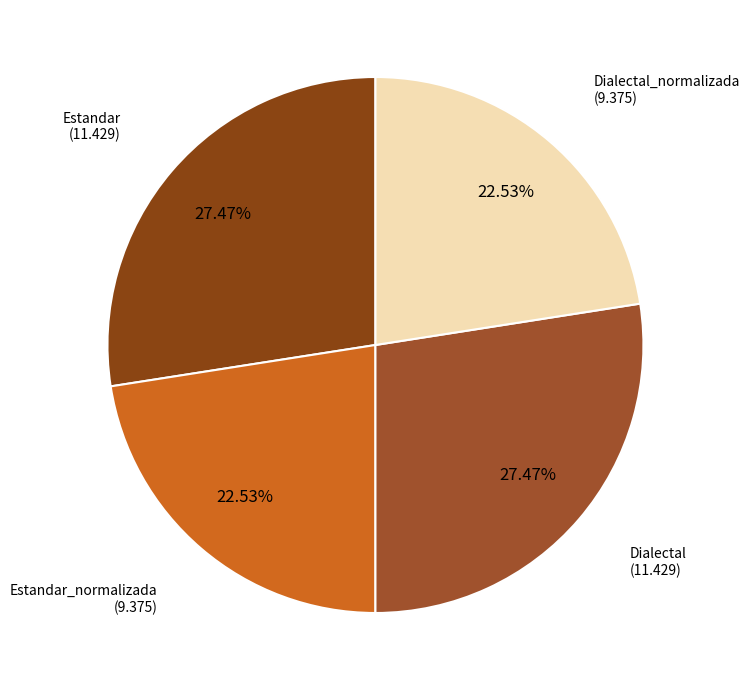

Which category has the biggest portion of the pie?

Estandar